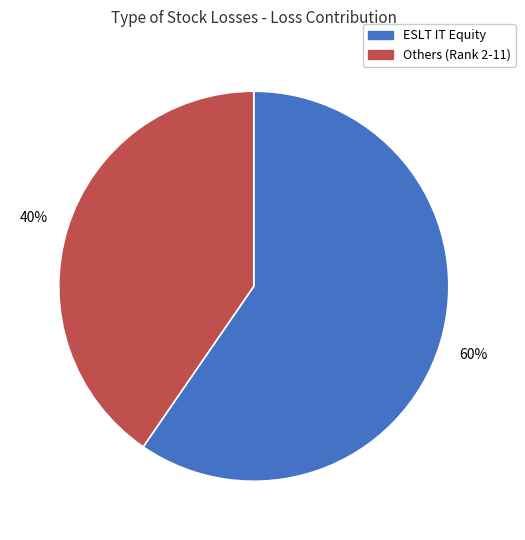

Which category accounts for the majority?

ESLT IT Equity